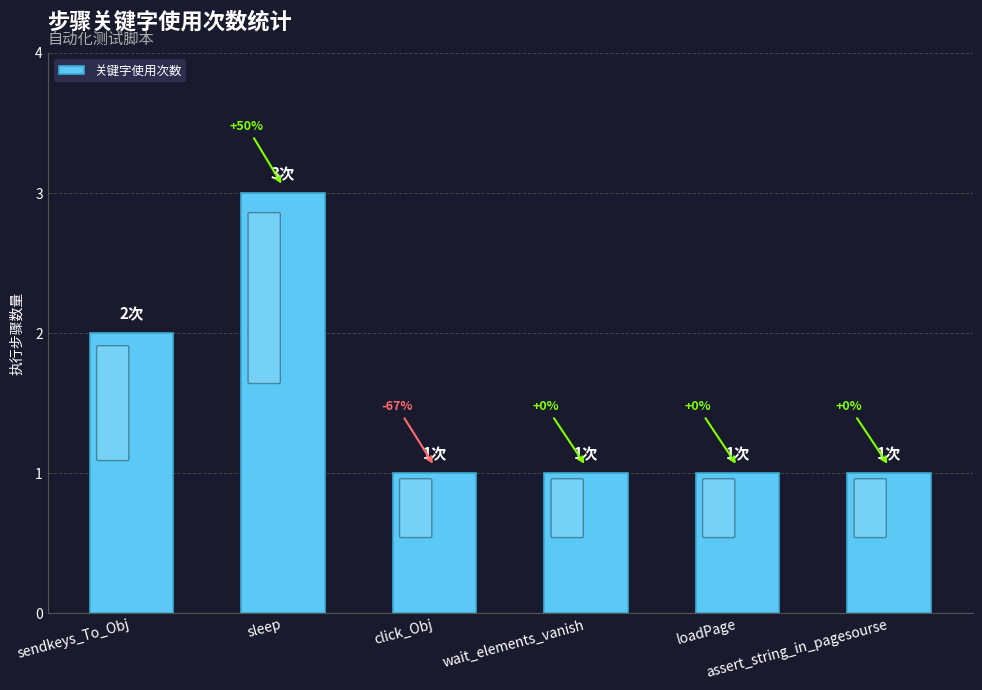

Are the bars horizontal?

No